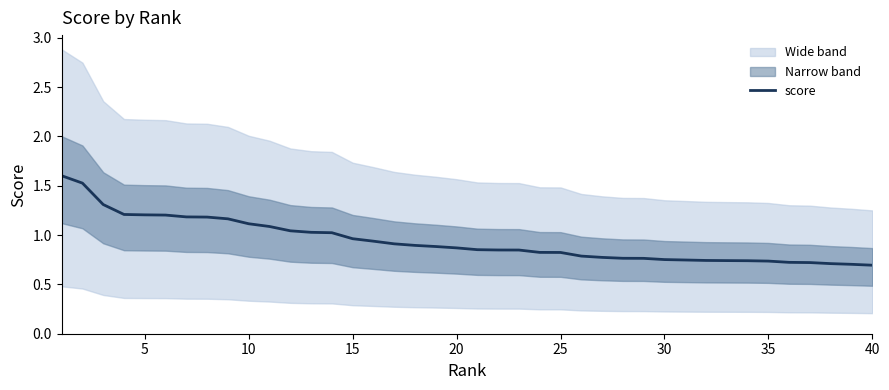

The score series shows 1.3 at 35. True or false?

False